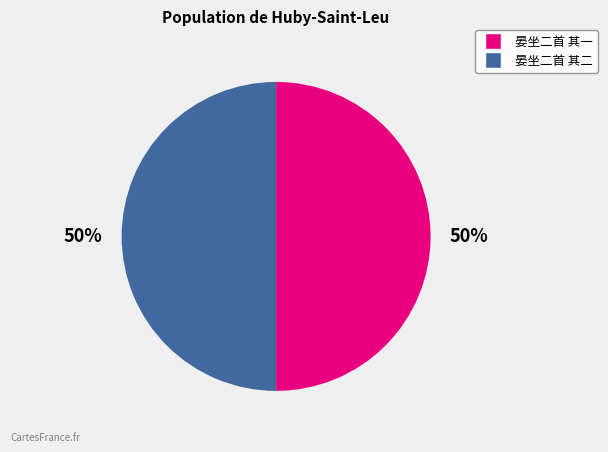

Do 晏坐二首 其二 and 晏坐二首 其一 together represent more than half of the pie?

Yes